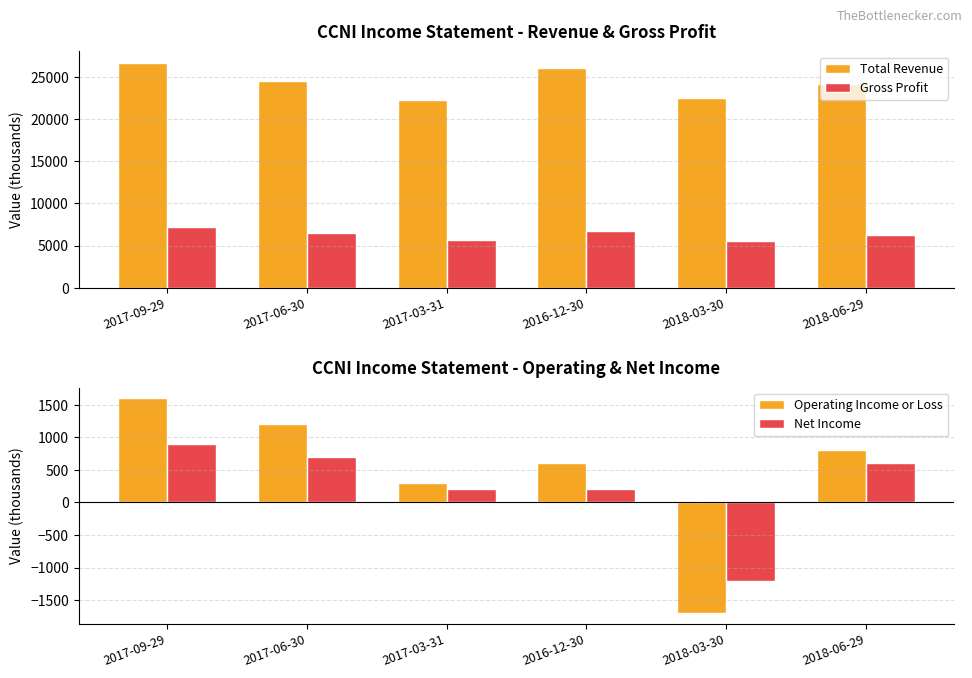

What is the maximum value shown in the chart?

26700